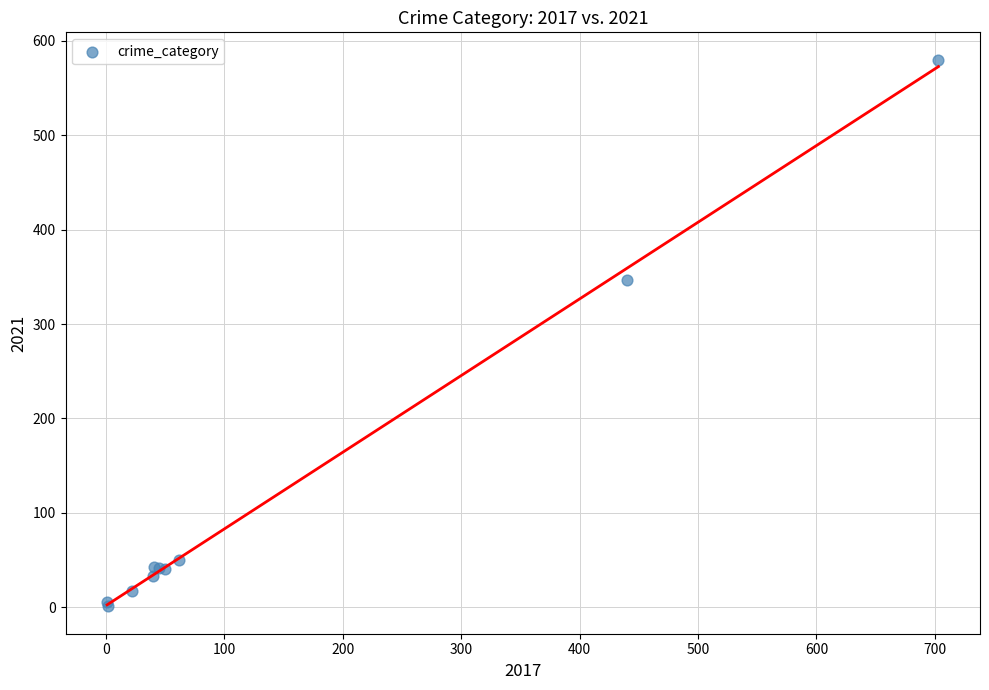

What Y value in the scatter plot is closest to 290?

347